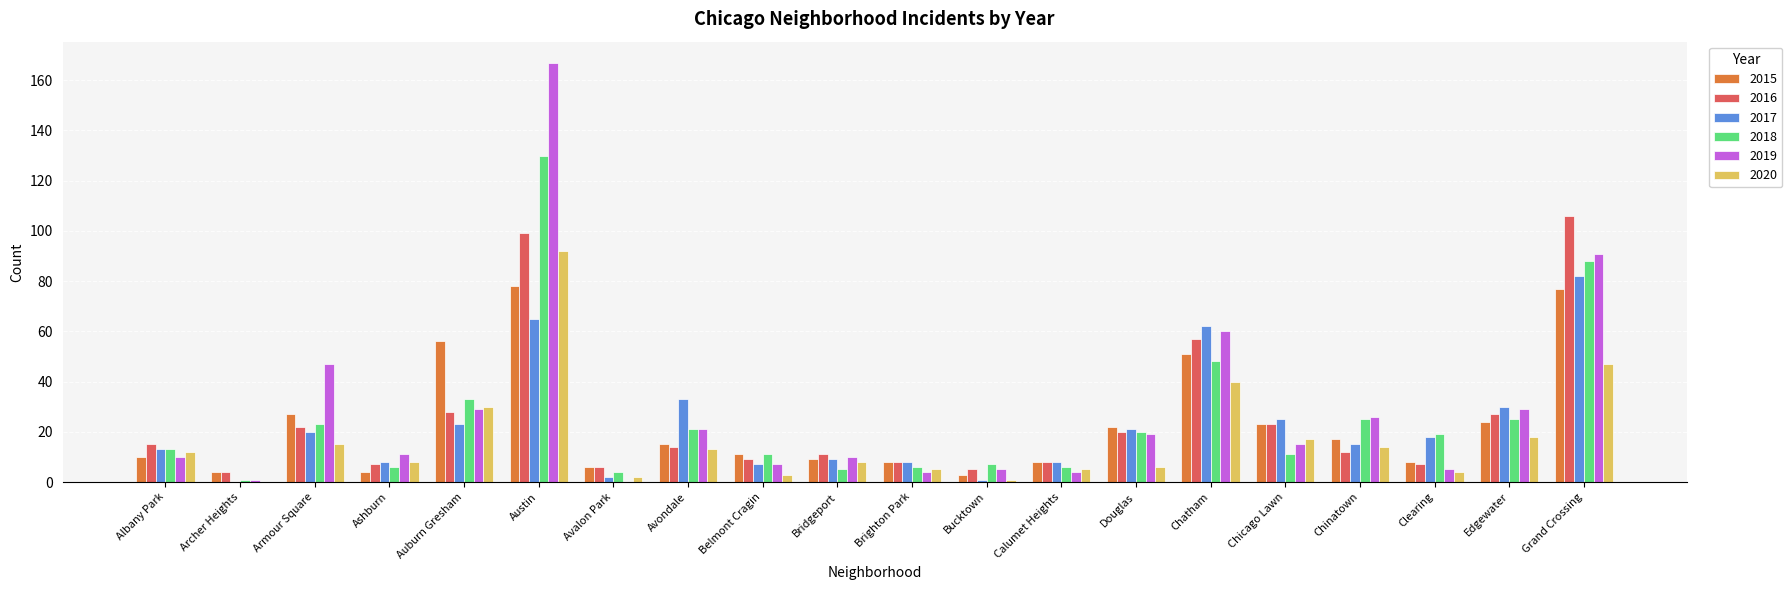

Count the number of categories in the chart.

20